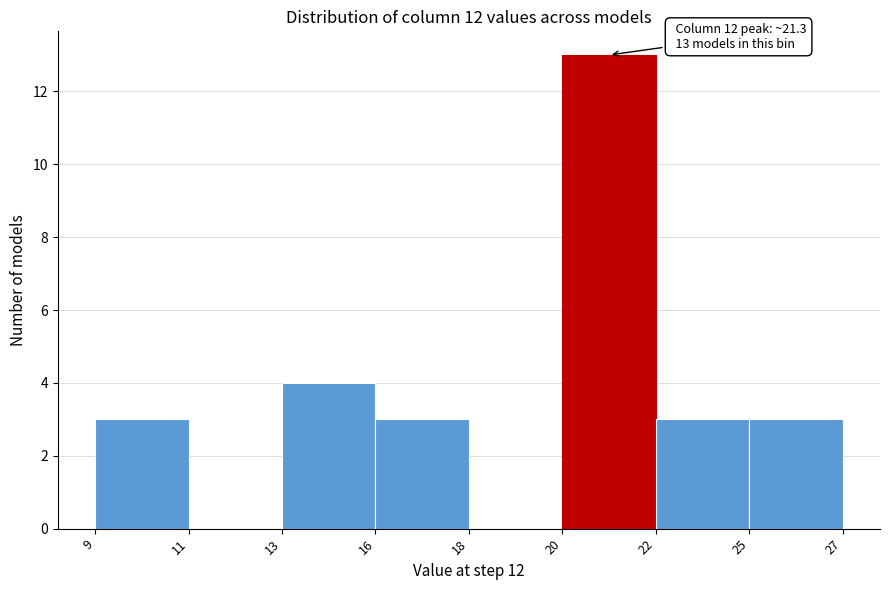

Reading left to right, extract all data points from this chart.

9=3	11=0	13=4	16=3	18=0	20=13	22=3	25=3